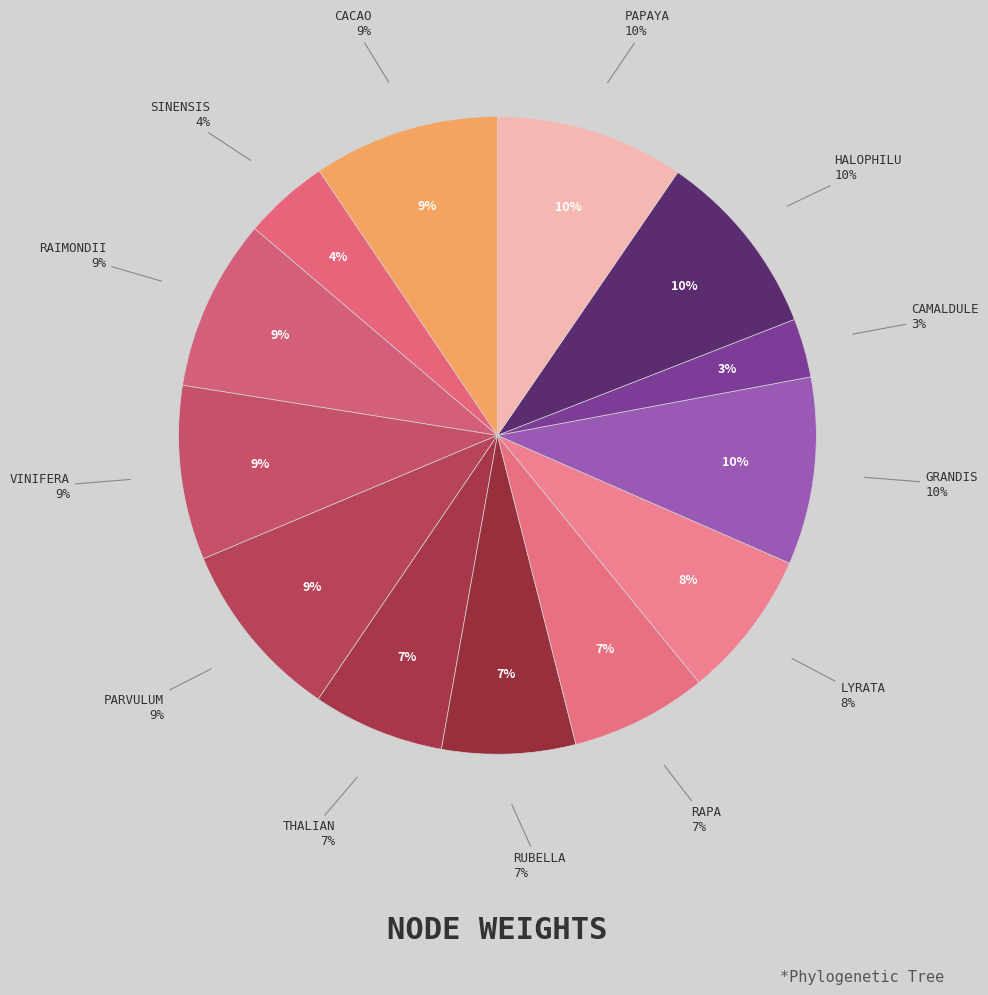

Does papaya represent more than half of the total?

No